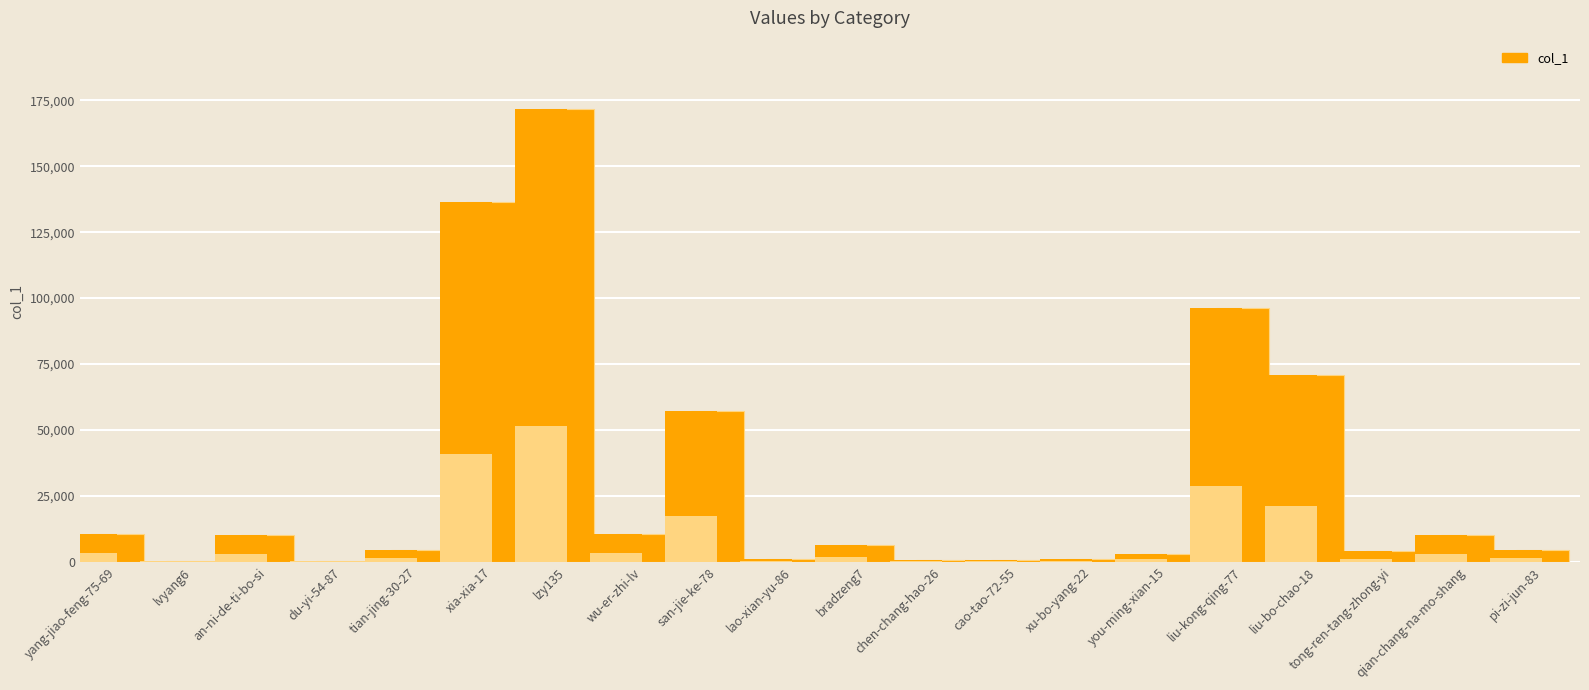

Are the bars horizontal?

No